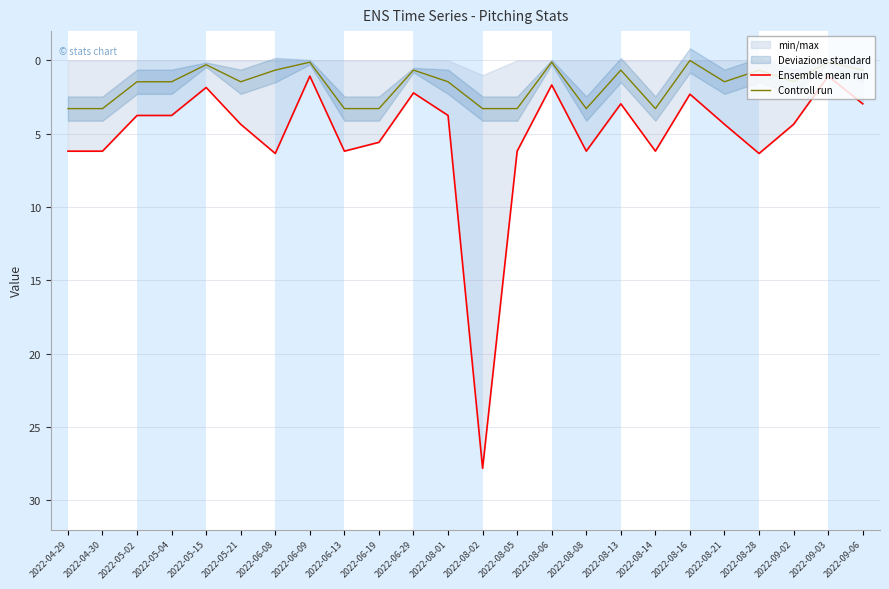

What is the approximate value of Controll run at 2022-08-05?

3.3